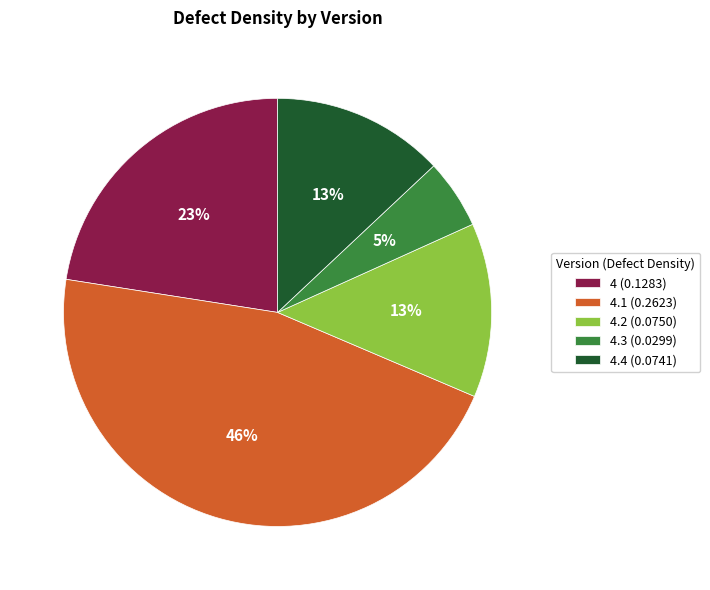

How many segments does this pie chart have?

5